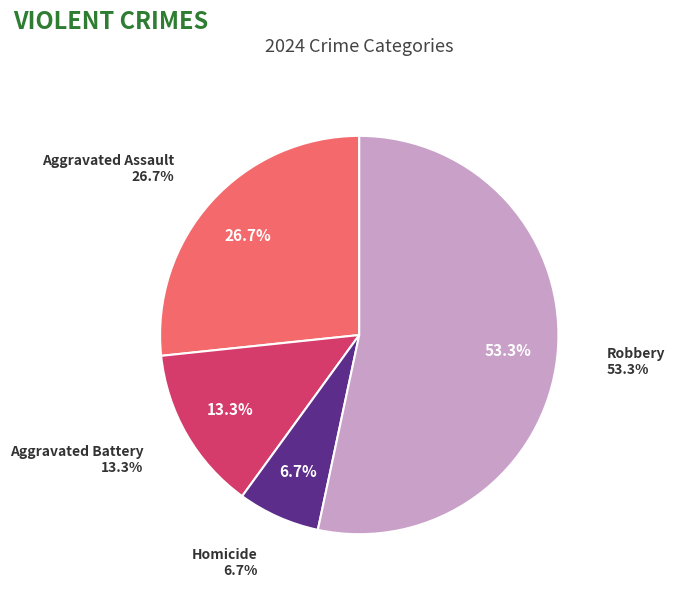

Count the number of slices in the pie.

4